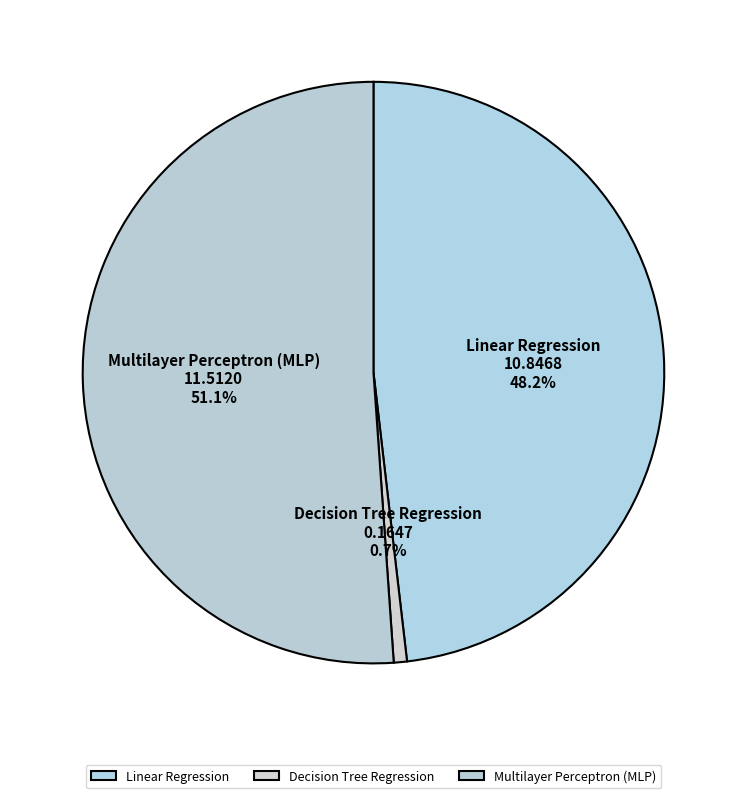

How many slices are in this pie chart?

3